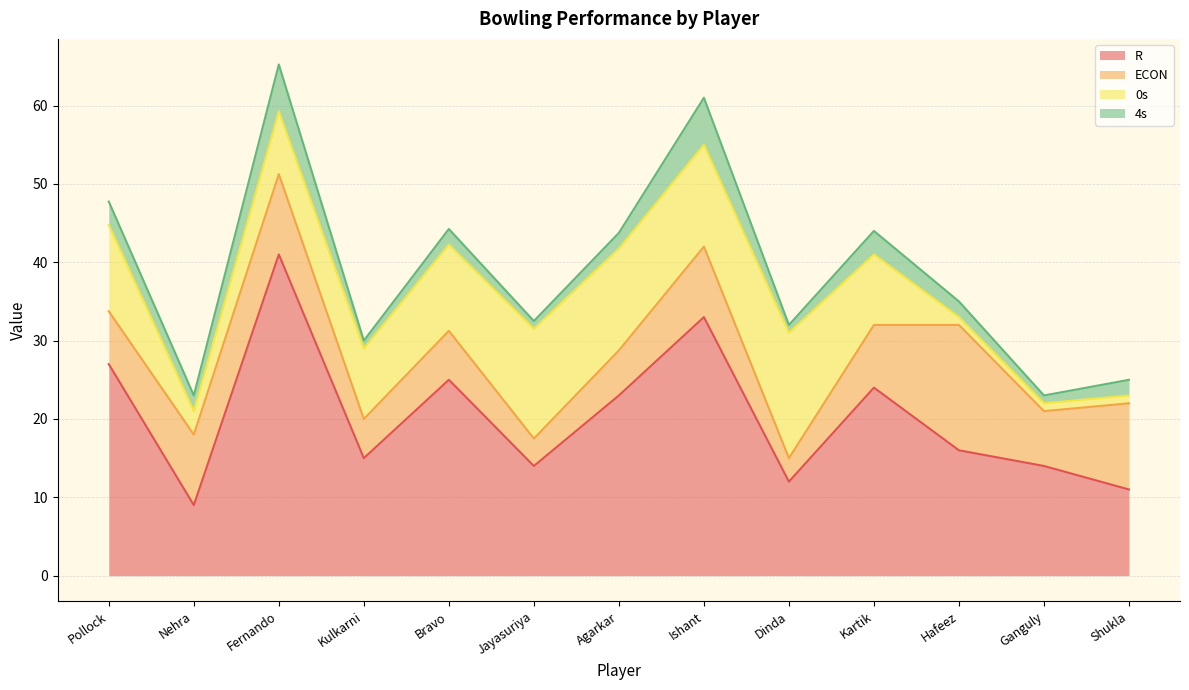

What is the difference between the maximum and minimum values in the R series?

32.0